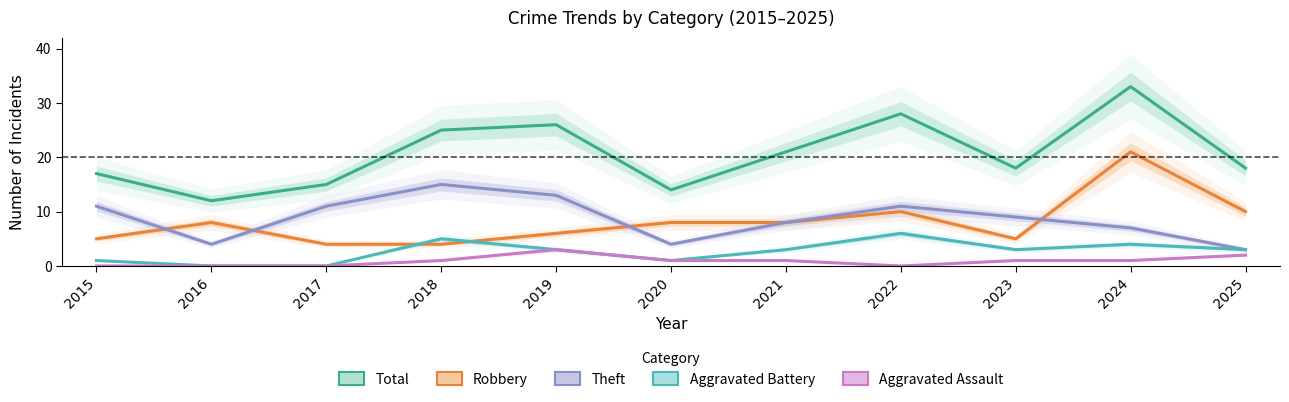

In Total, how many points are higher than both neighbors (excluding endpoints)?

3